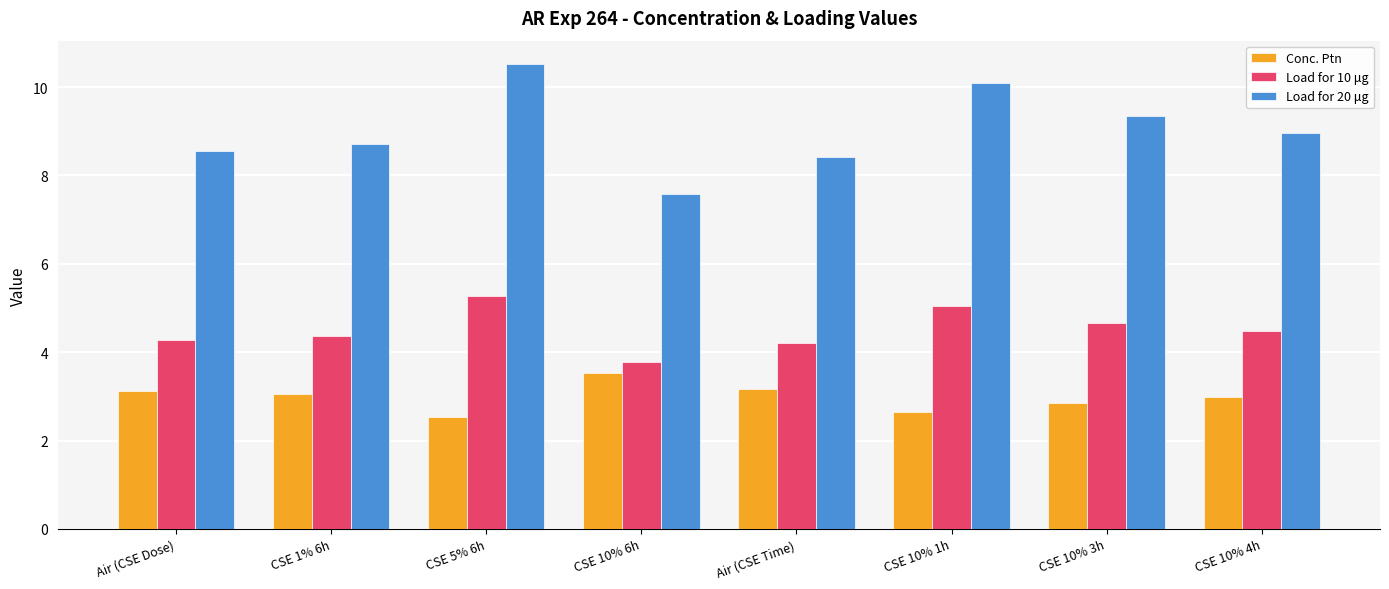

What is the value of the Load for 20 μg bar at the 8th from the left?

9.0